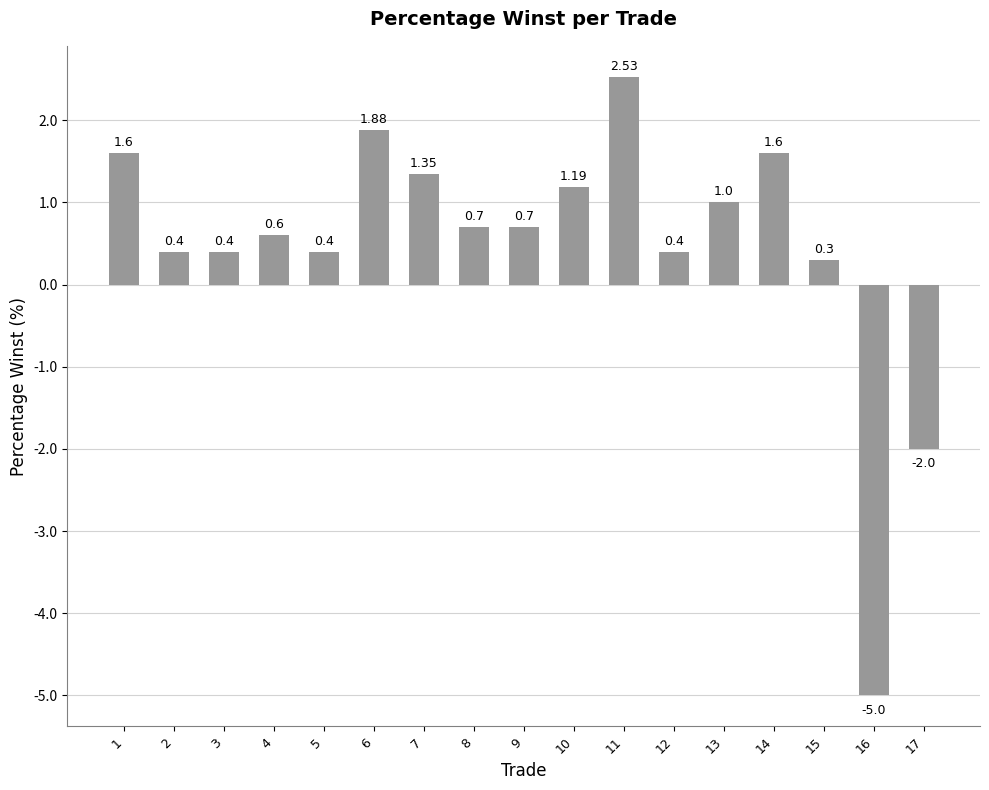

The value at 1 is 1.6. True or false?

True